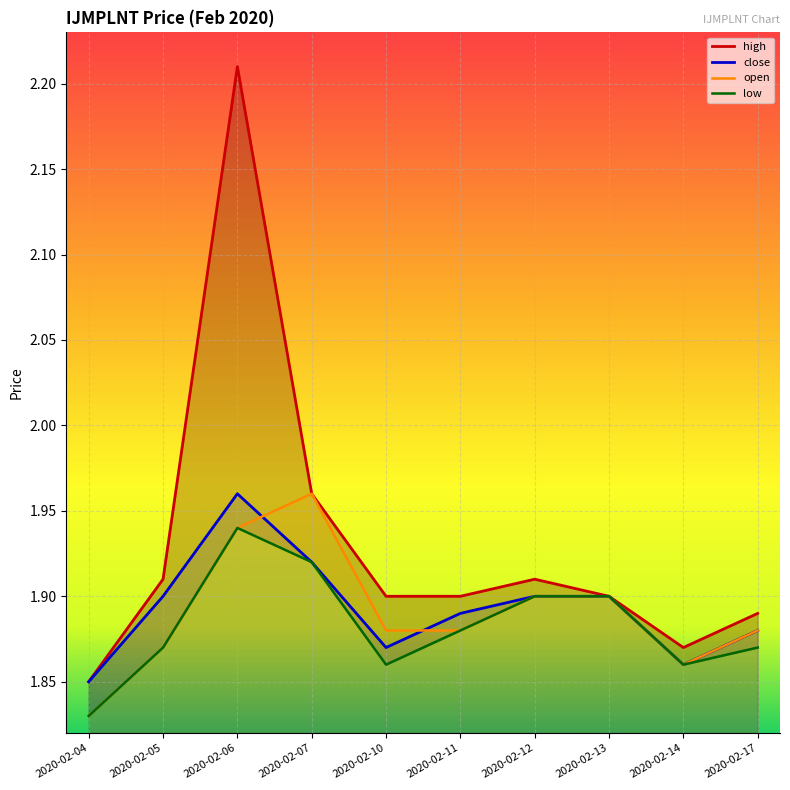

Which label corresponds to the smallest value in the chart?

2020-02-04